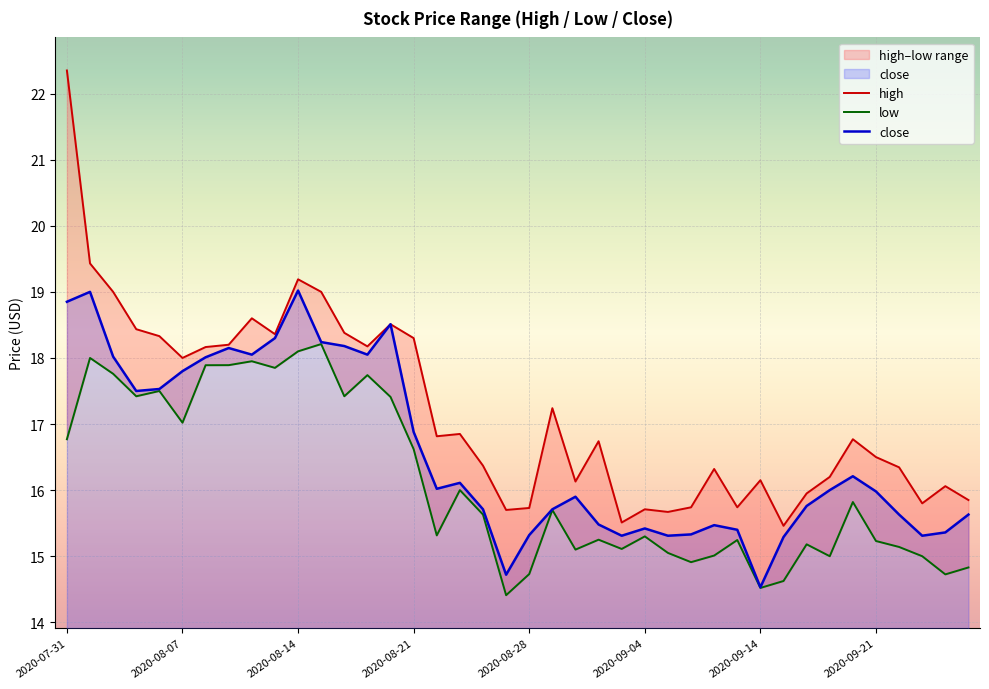

How many distinct data groups are displayed?

3